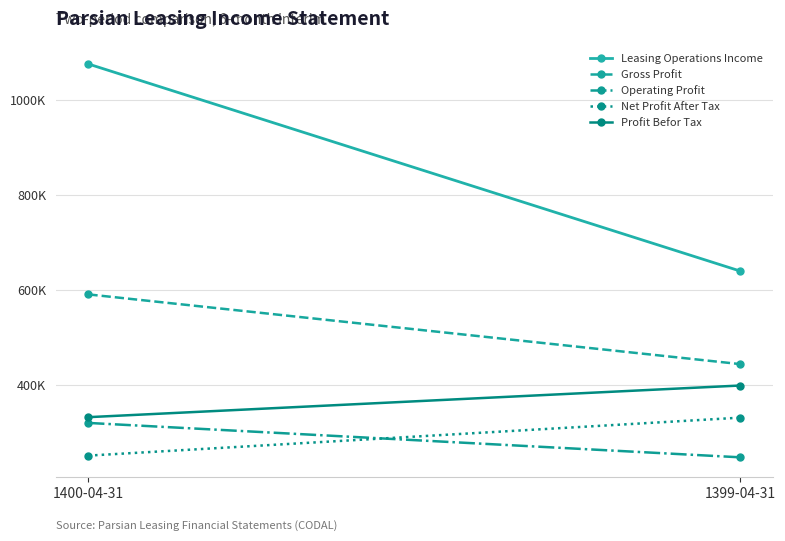

Which series has the largest total across all categories?

Leasing Operations Income